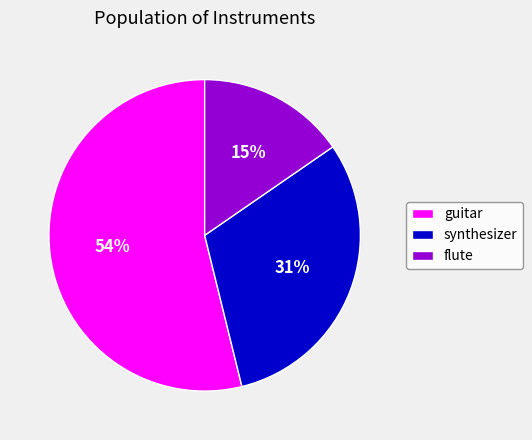

How many segments does this pie chart have?

3